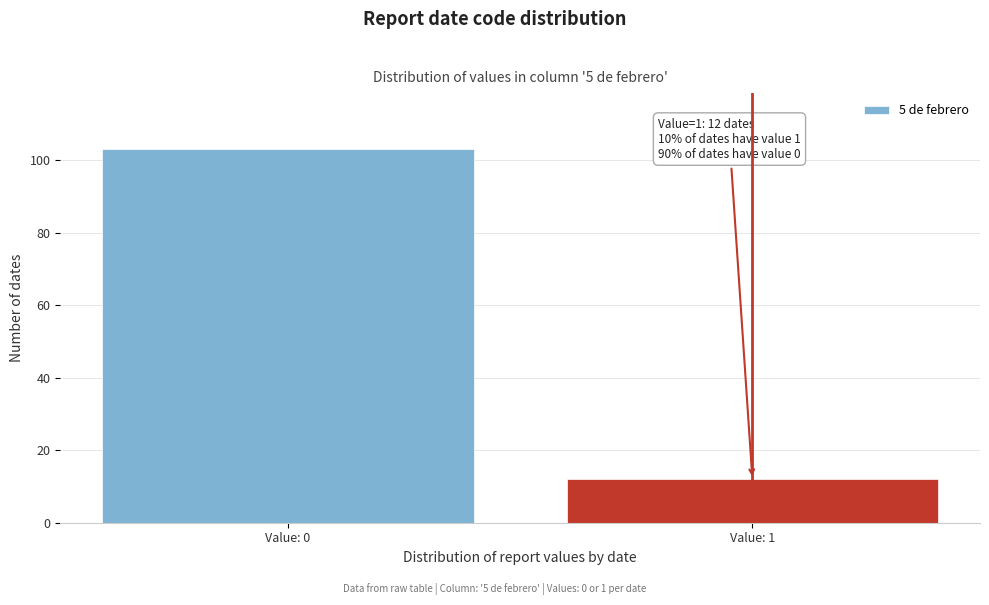

Reading left to right, transcribe all the data shown in this chart.

103	12